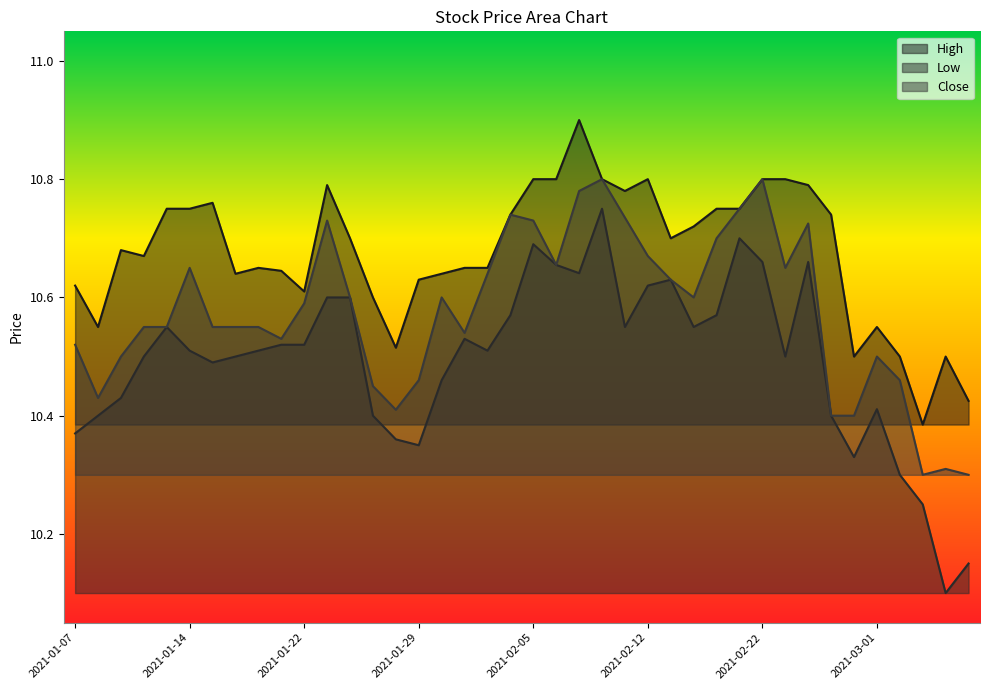

What is the minimum value for Close?

10.3